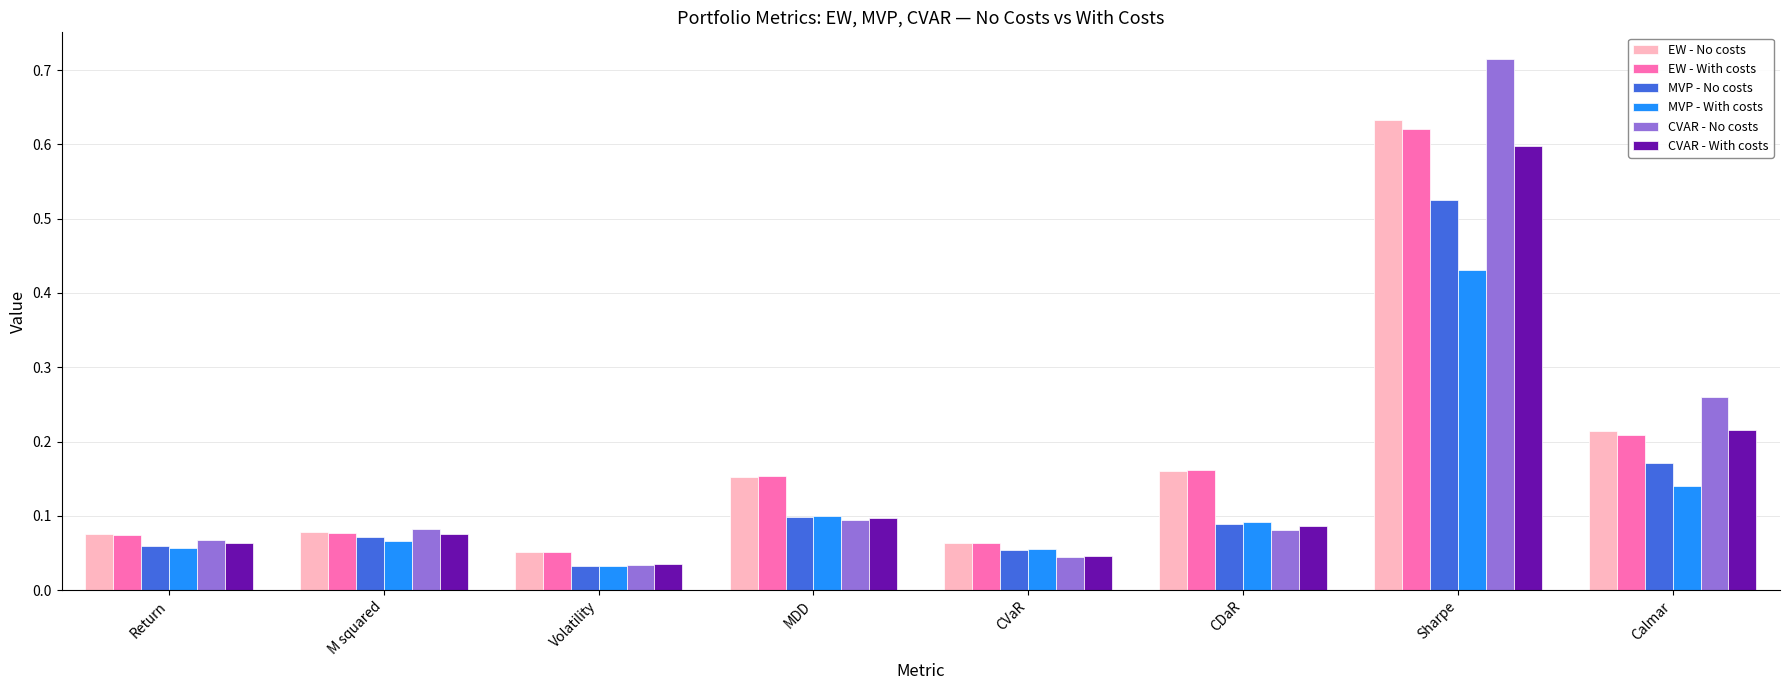

Which category has the highest value across all series?

Sharpe